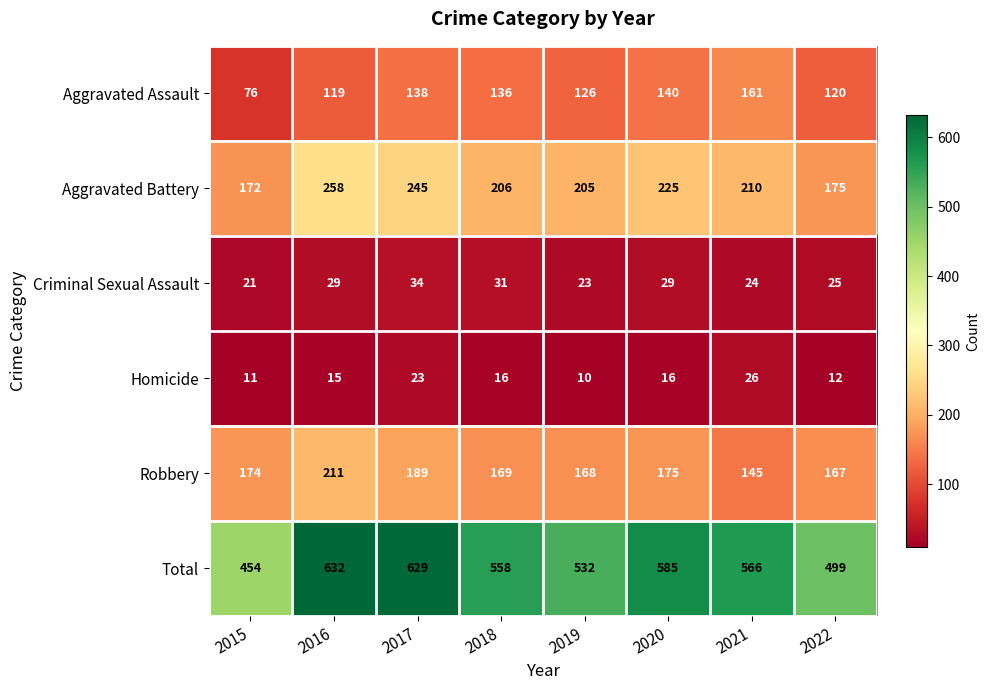

Which series has the widest spread of values?

Total